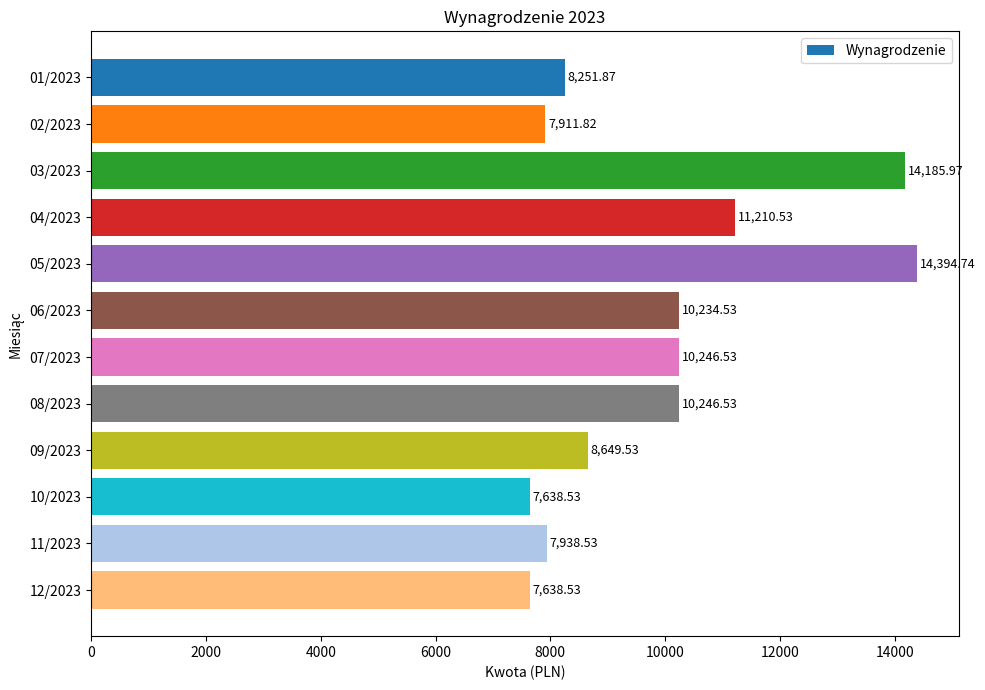

Which label corresponds to the largest value in the chart?

05/2023